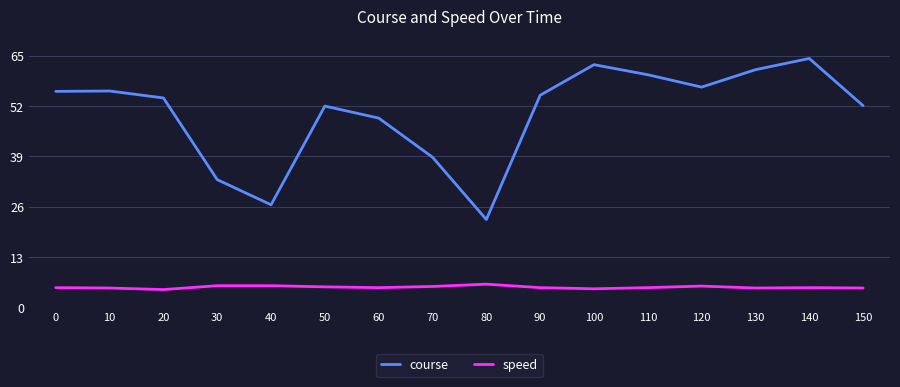

True or false: course and speed intersect in this chart.

False